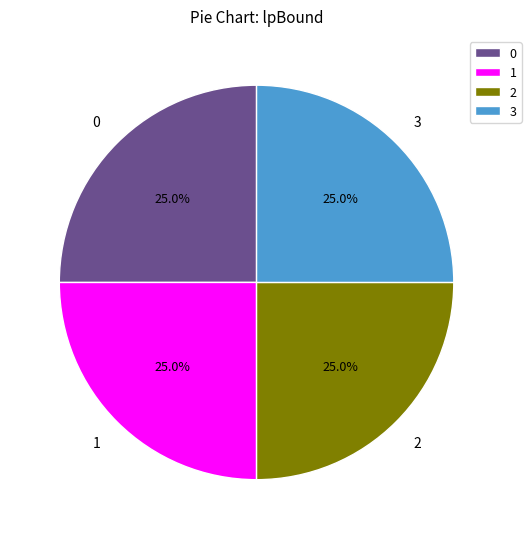

Does 2 represent more than half of the total?

No